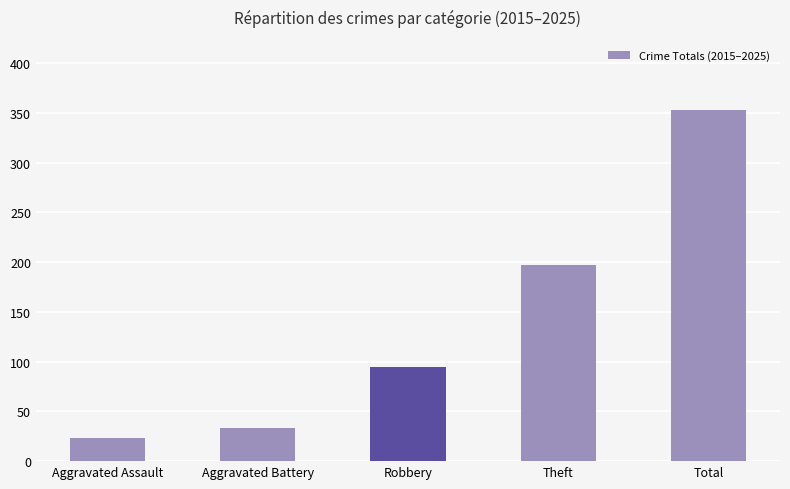

What is the average value?

140